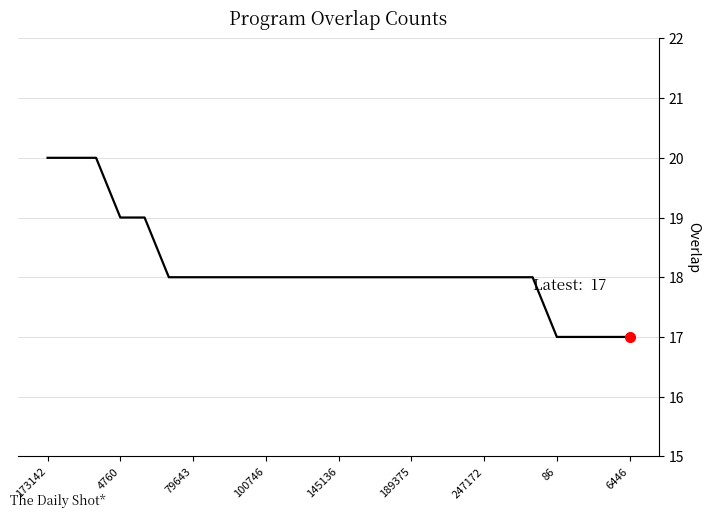

What is the difference between the maximum and second lowest values?

3